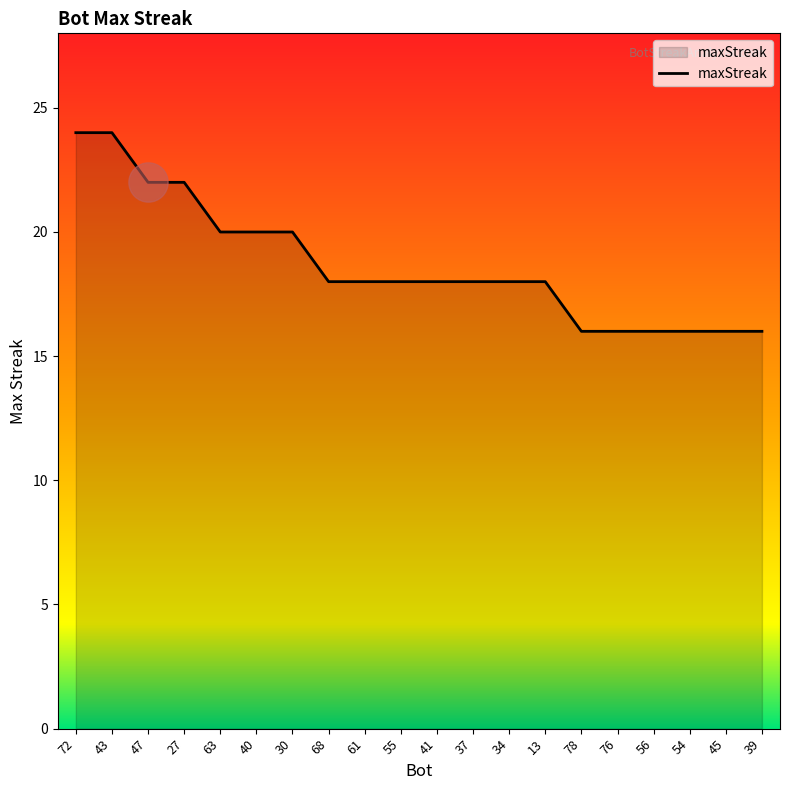

Approximately how many times larger is the value at 37 compared to 56?

1.1